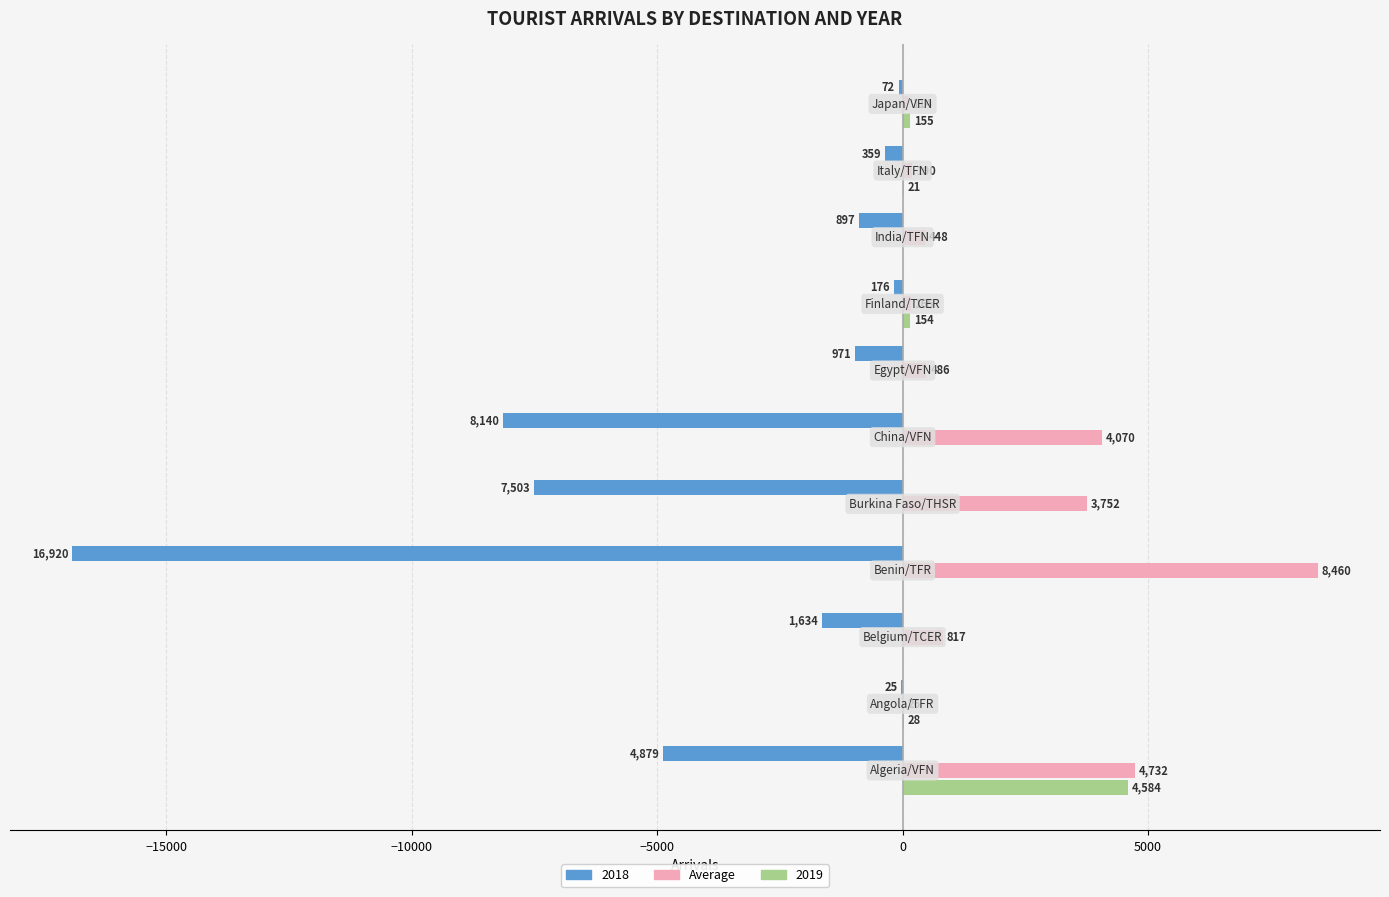

What is the maximum value shown in the chart?

8460.0